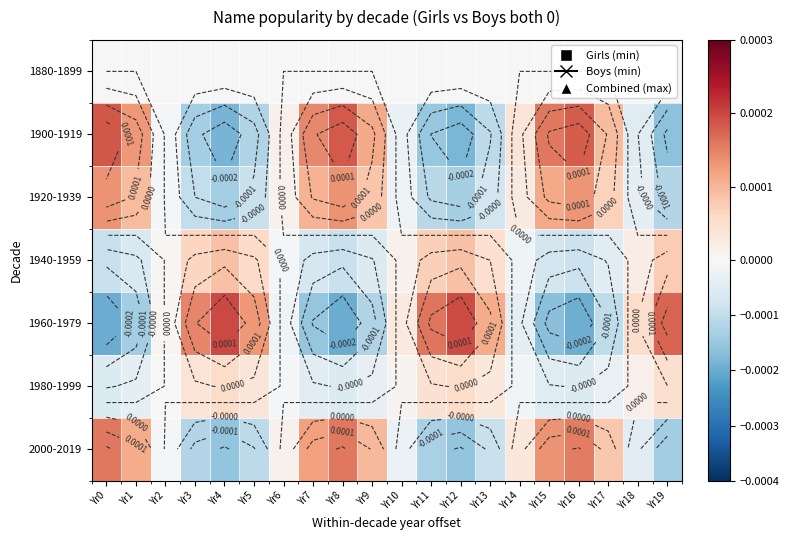

Which series changed the most between Yr6 and Yr15?

1960-1979